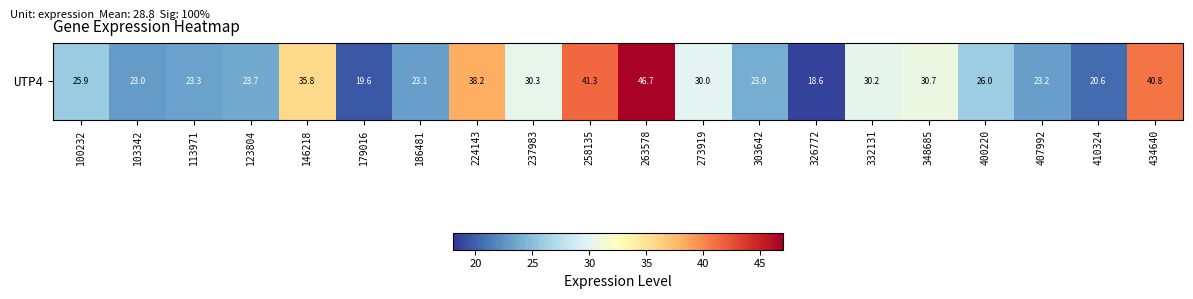

How many data points are less than 26?

10